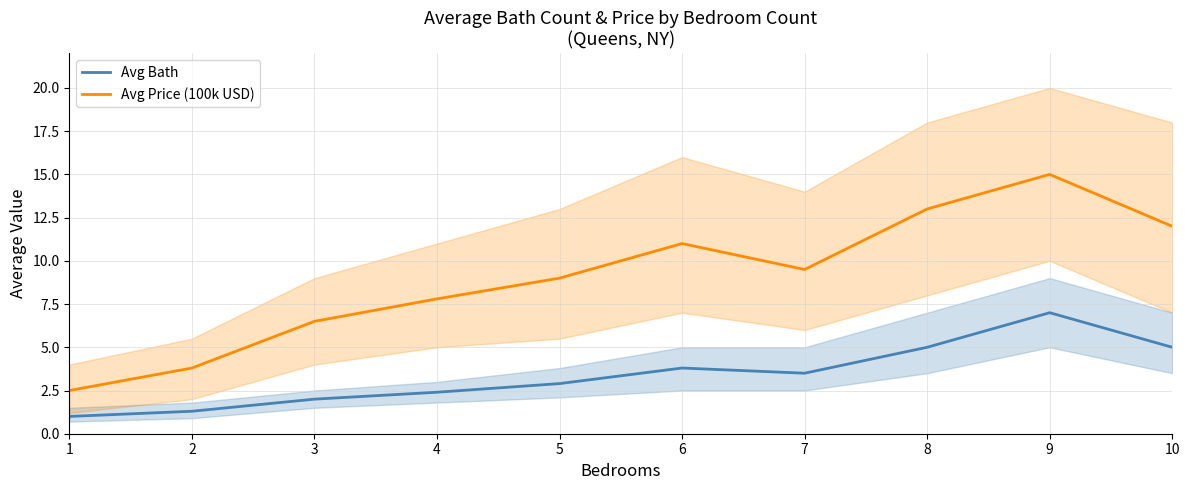

List the series in order of their overall mean, lowest first.

Avg Bath, Avg Price (100k USD)